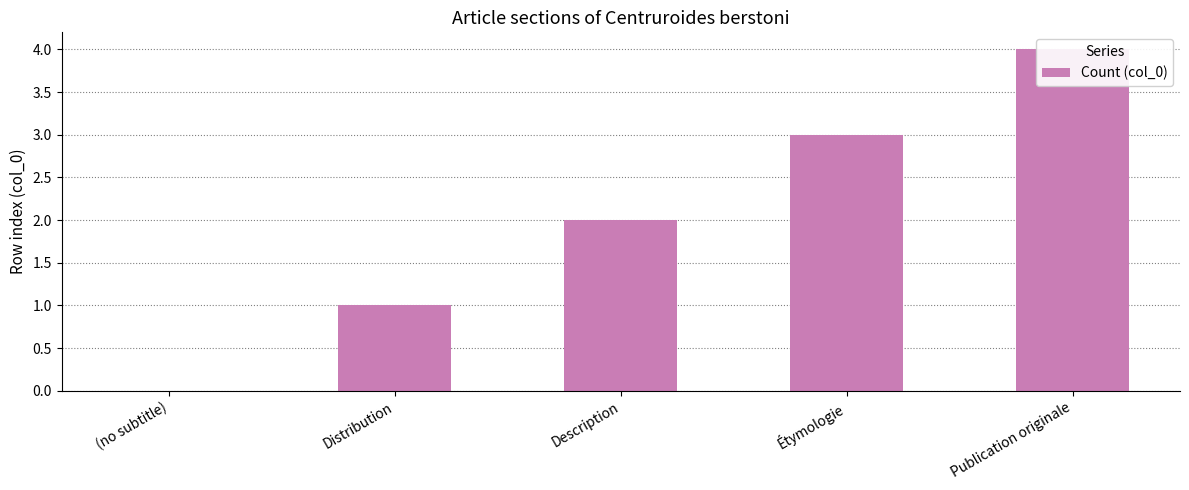

What is the difference between the values at Description and (no subtitle)?

2